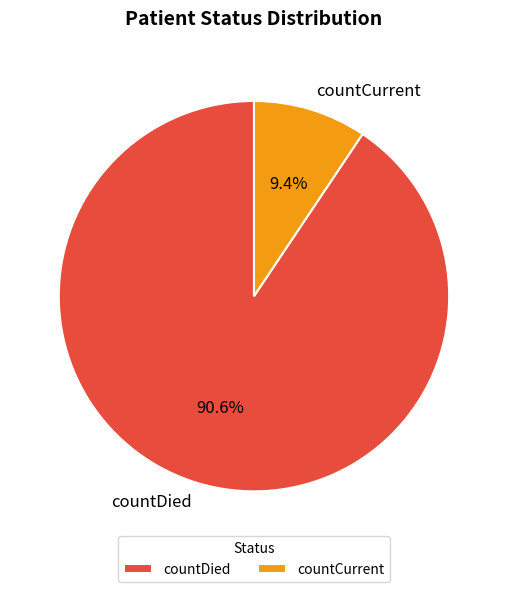

To the nearest percent, what is the difference between the countCurrent and countDied slice percentages?

81%